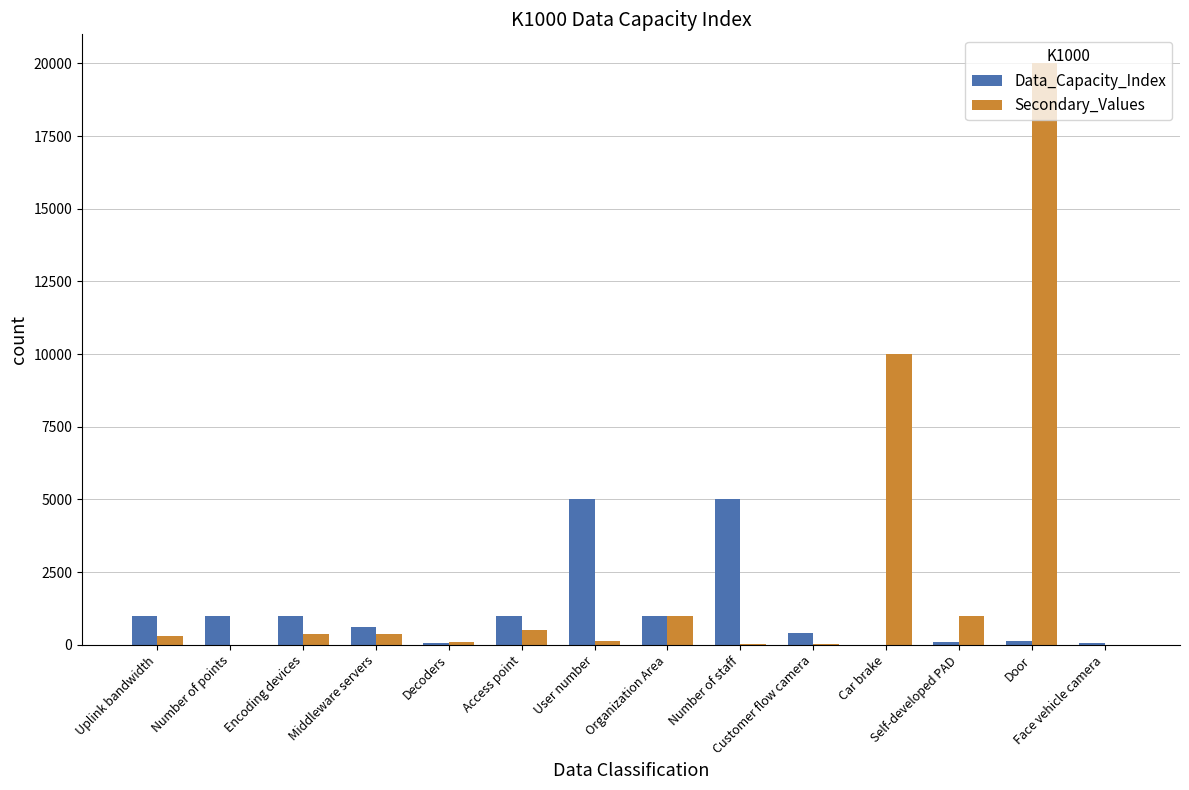

Which series has the largest total across all categories?

Secondary_Values